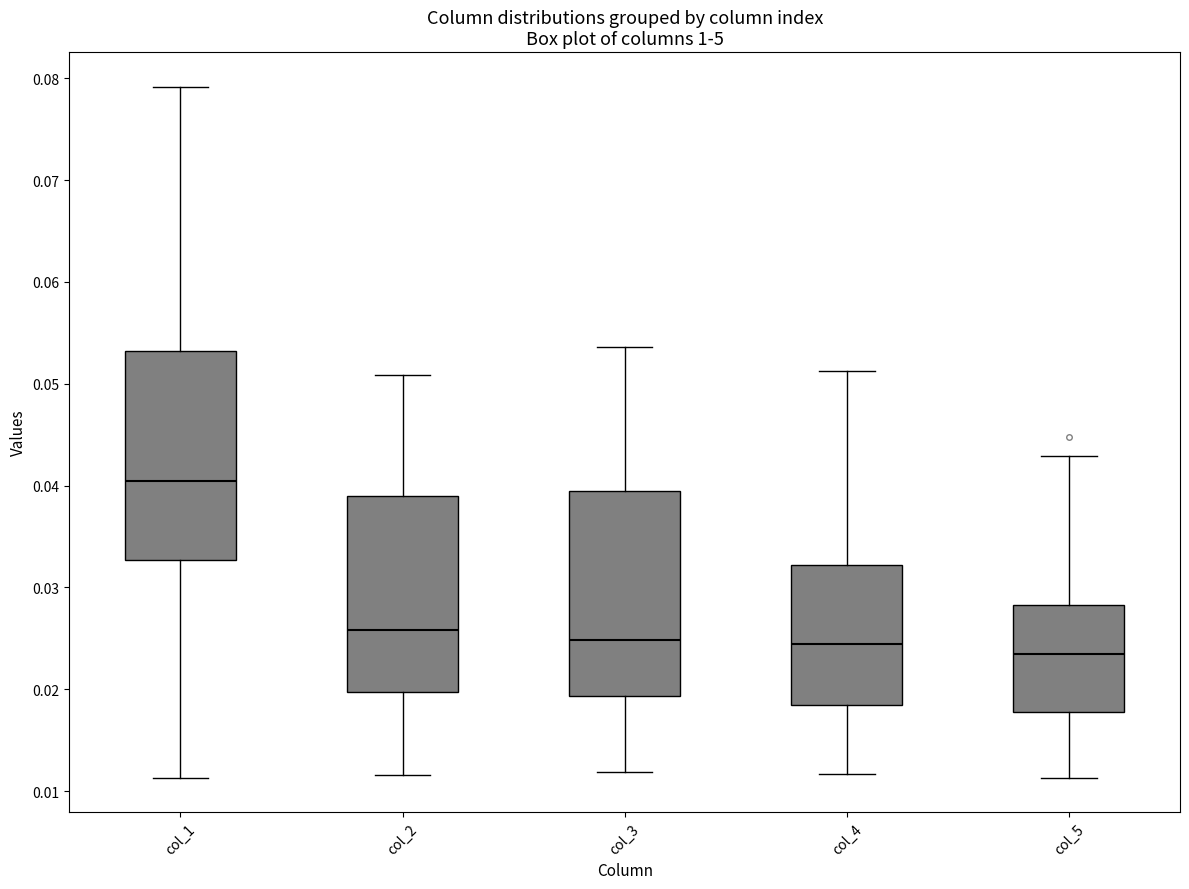

Reading left to right, read every box against the y-axis: the position of its median line, the range the box covers, and the ends of its whiskers. The values are not printed on the chart, so give them approximately, as read against the axis.

col_1: median 0.040, box 0.033 to 0.053, whiskers 0.011 to 0.079
col_2: median 0.026, box 0.020 to 0.039, whiskers 0.012 to 0.051
col_3: median 0.025, box 0.019 to 0.039, whiskers 0.012 to 0.054
col_4: median 0.024, box 0.018 to 0.032, whiskers 0.012 to 0.051
col_5: median 0.023, box 0.018 to 0.028, whiskers 0.011 to 0.043